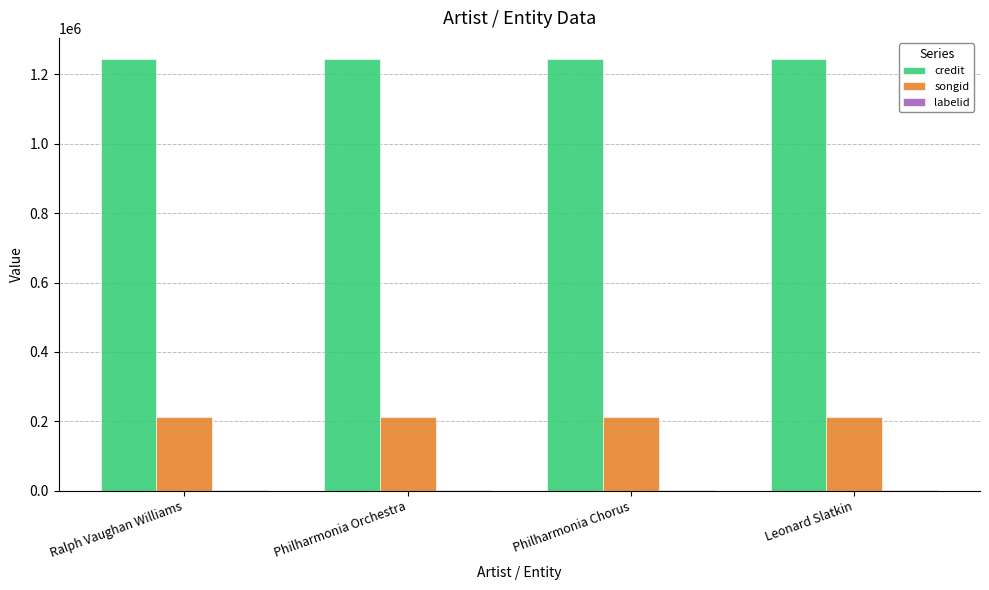

What is the greatest value displayed?

1242604